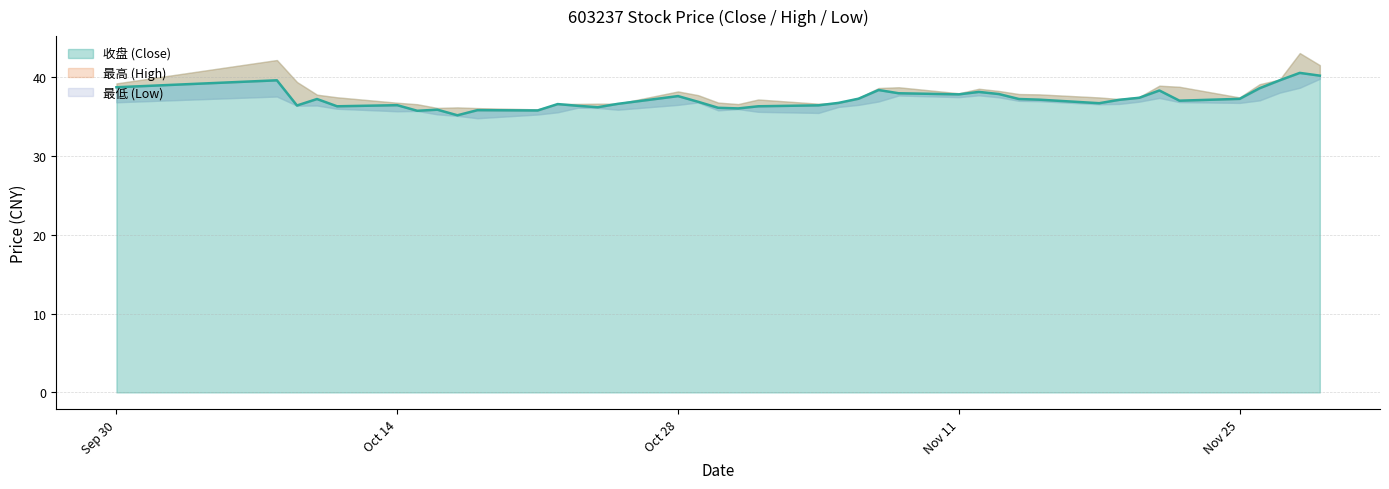

Which series has the largest total across all categories?

最高